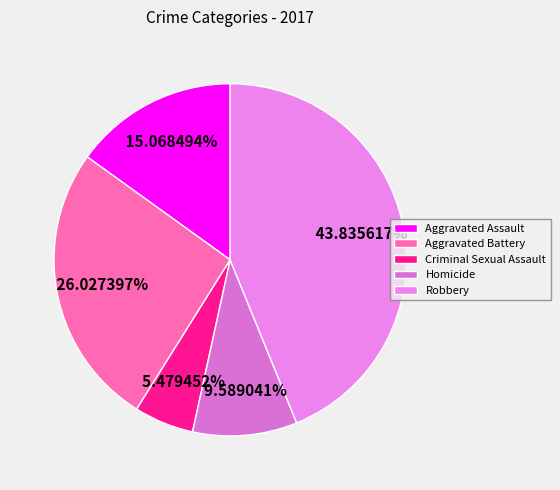

To the nearest percent, what is the difference between the Aggravated Battery and Criminal Sexual Assault slice percentages?

21%